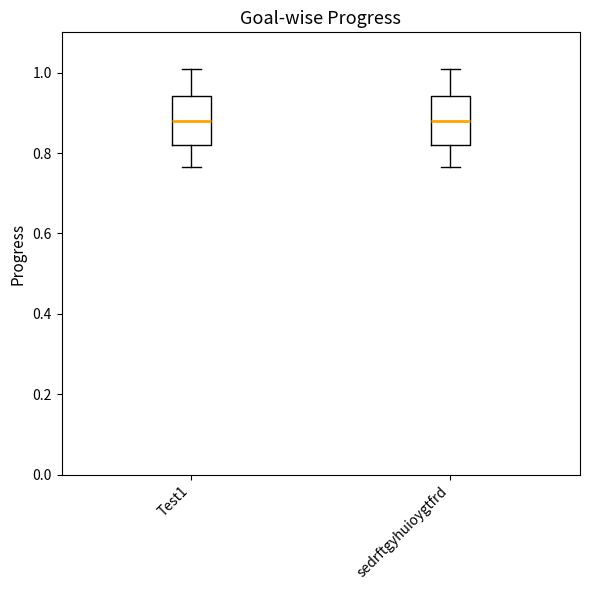

Reading left to right, transcribe this box plot: for each box, give where its median line is, the range the box spans, and where its two whiskers end, as read against the y-axis. The values are not printed on the chart, so give them approximately, as read against the axis.

Test1: median 0.88, box 0.82 to 0.94, whiskers 0.76 to 1.02
sedrftgyhuioygtfrd: median 0.88, box 0.82 to 0.94, whiskers 0.76 to 1.02